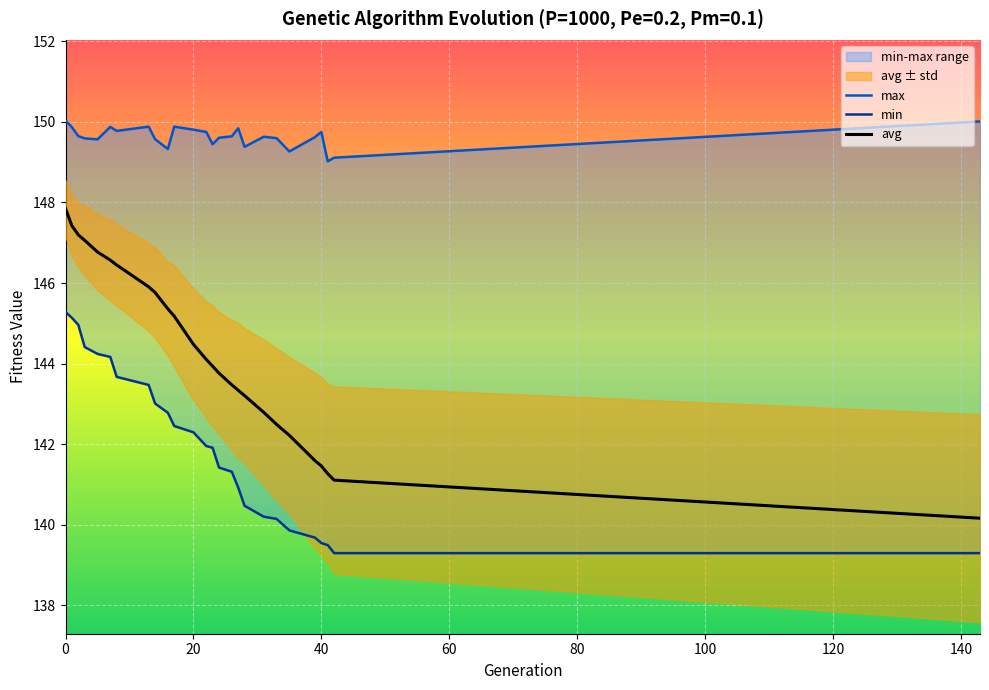

What is the value of the avg point at the 26th from the left?

140.2